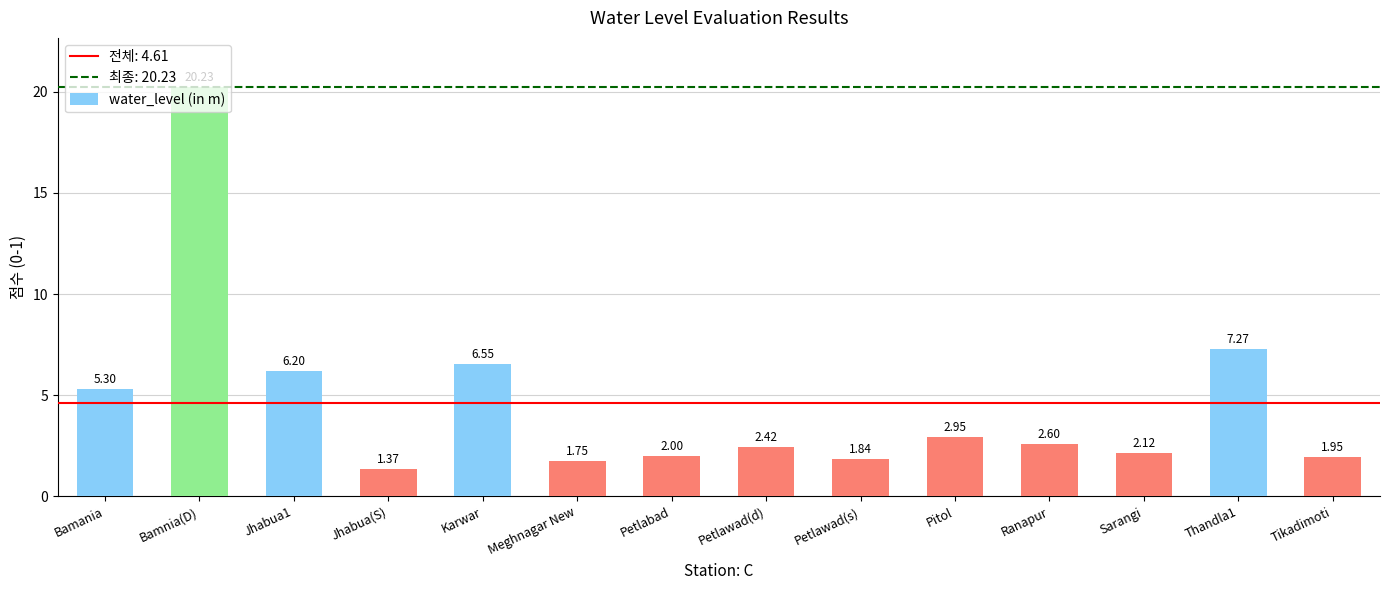

What is the label of the 11th bar from the right?

Jhabua(S)